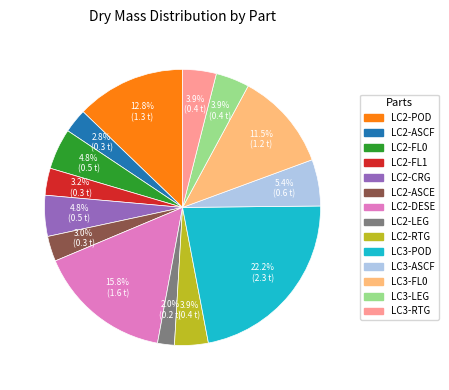

Which category has the smallest portion of the pie?

LC2-LEG